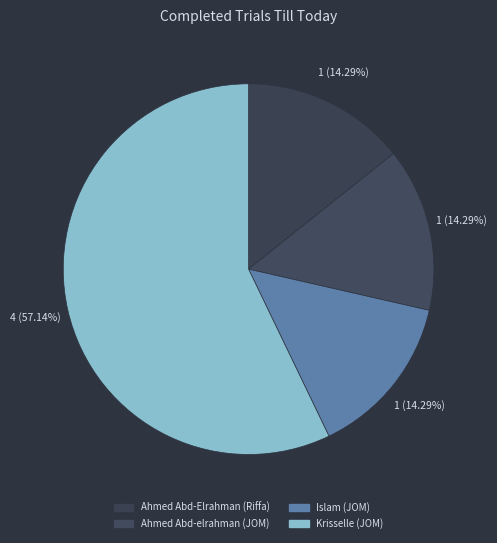

What portion of the pie excludes Krisselle (JOM)?

42.9%